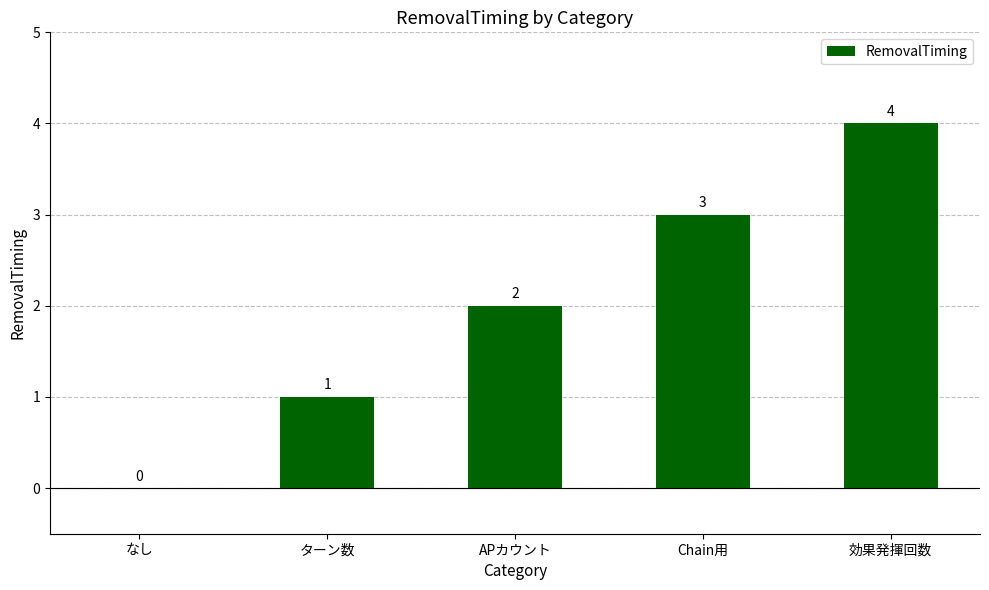

What is the sum of the values at Chain用 and APカウント?

5